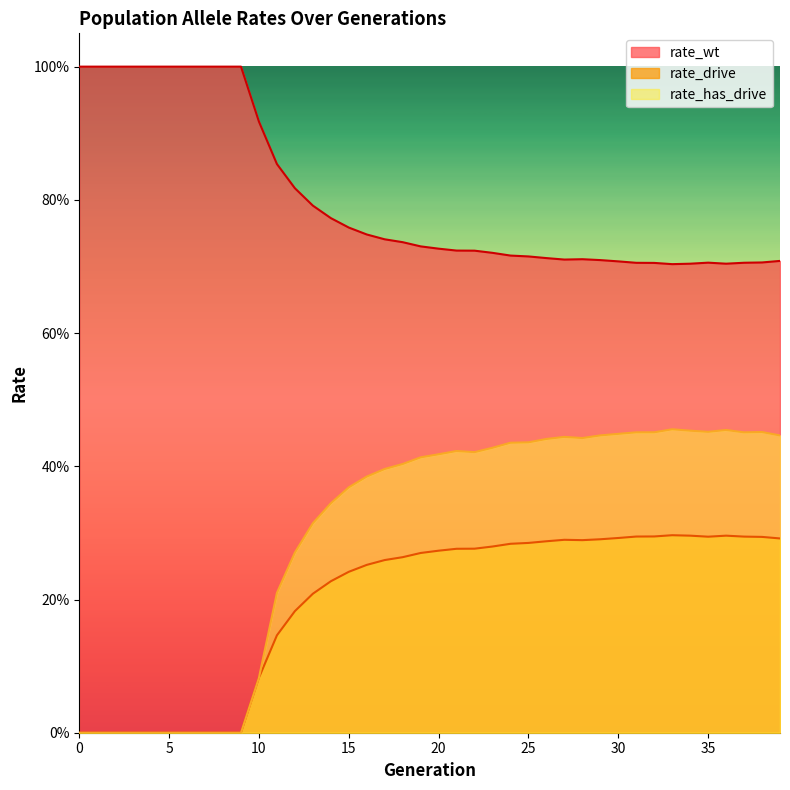

What is the sum of the rate_wt values at 27 and 22?

1.4